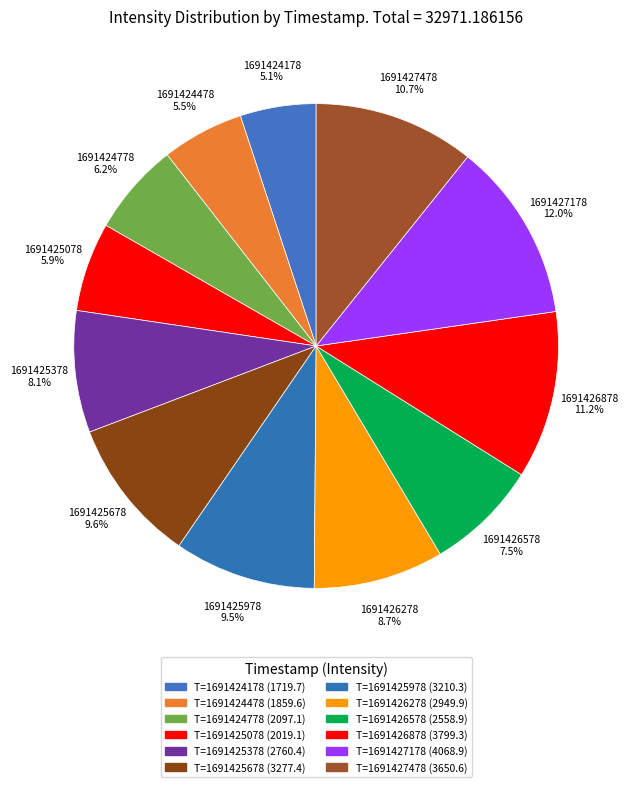

To the nearest percent, what is the average slice percentage?

8%